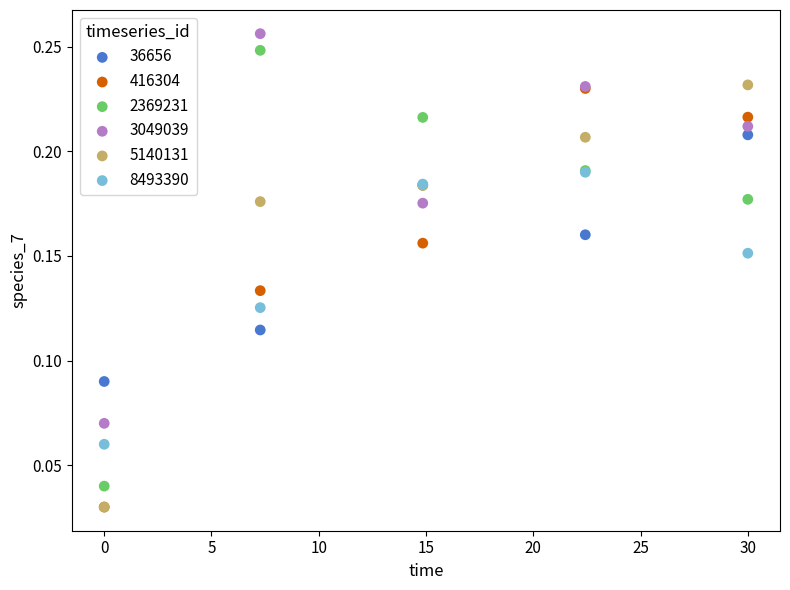

What are all the series names shown in the legend?

36656, 416304, 2369231, 3049039, 5140131, 8493390